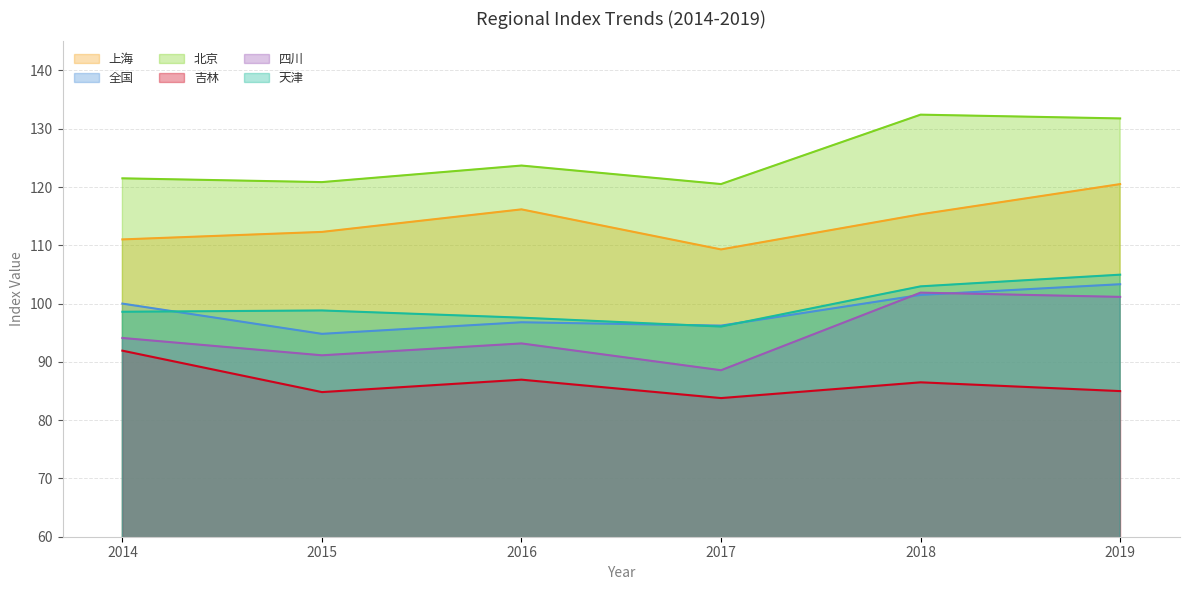

What is the difference between the maximum and minimum values in the 全国 series?

8.5